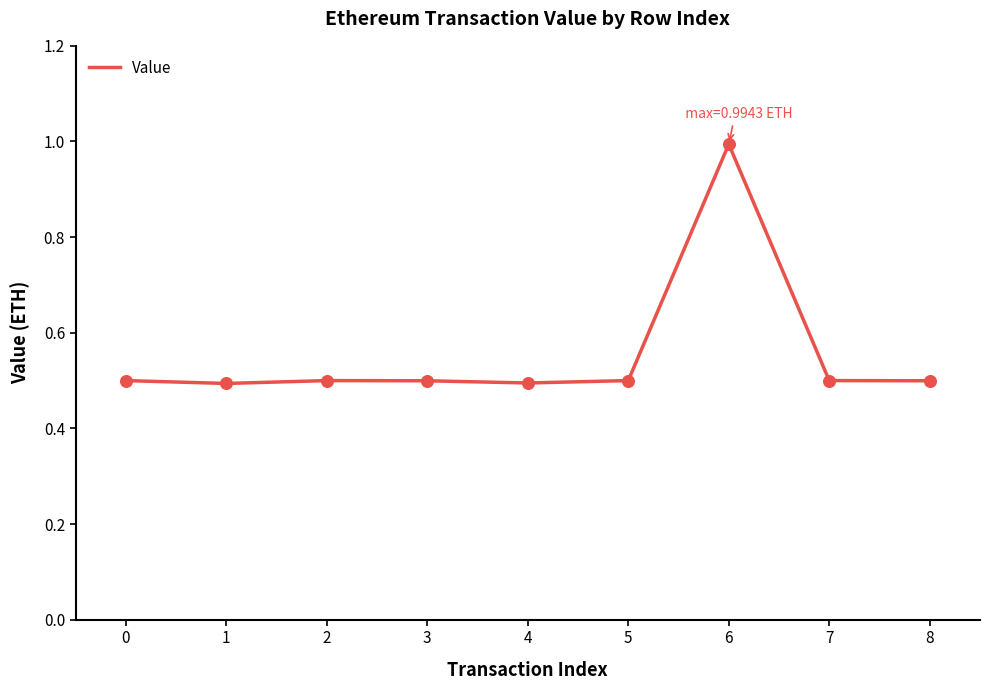

Is it true that the value at 2 is 0.8?

False